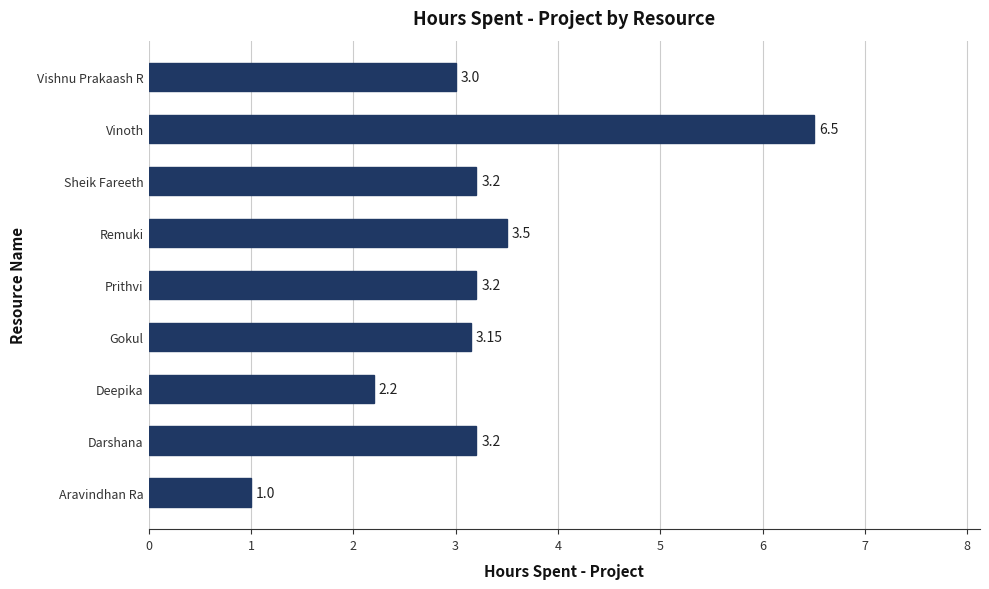

How many values are below 3?

2